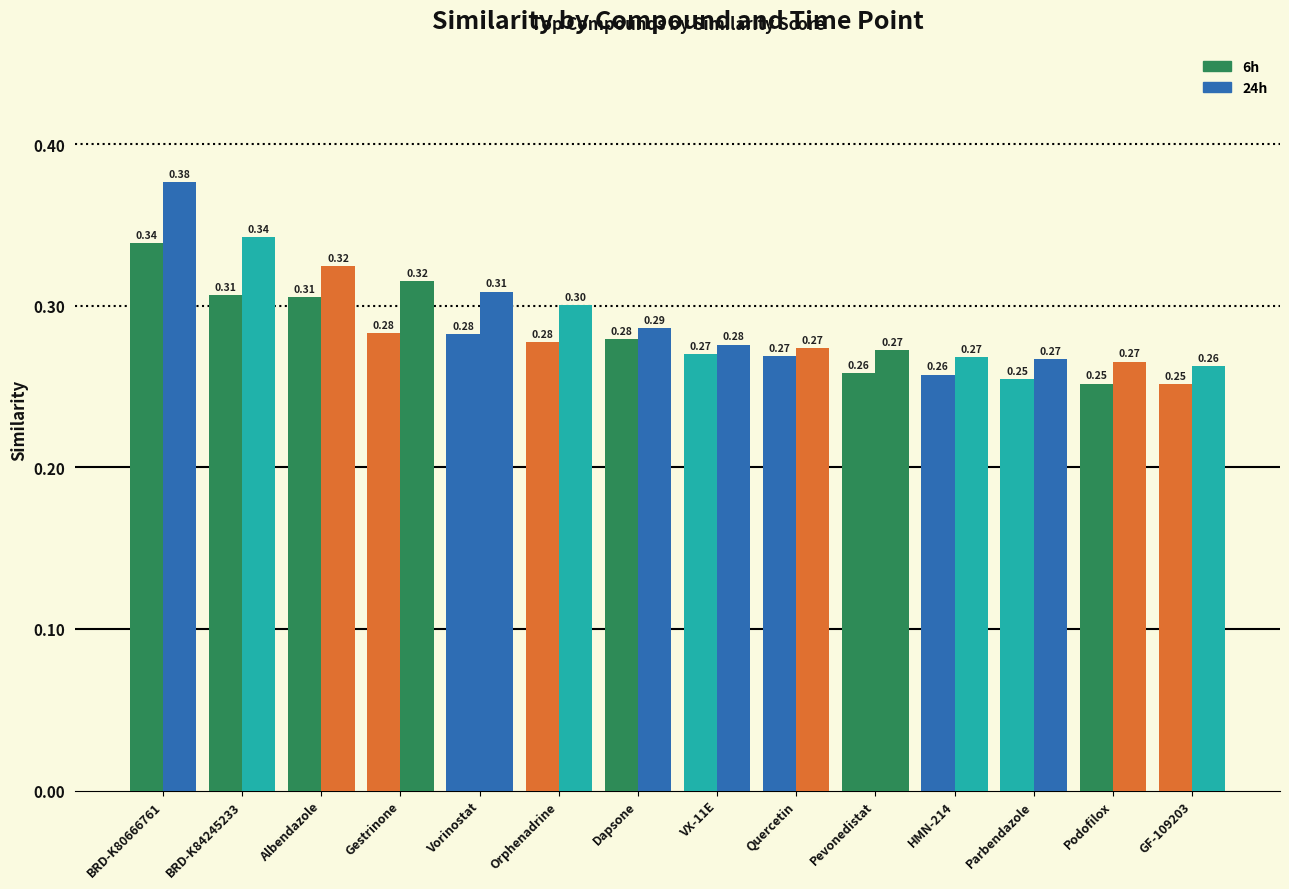

At which label is 24h closest to 0?

GF-109203